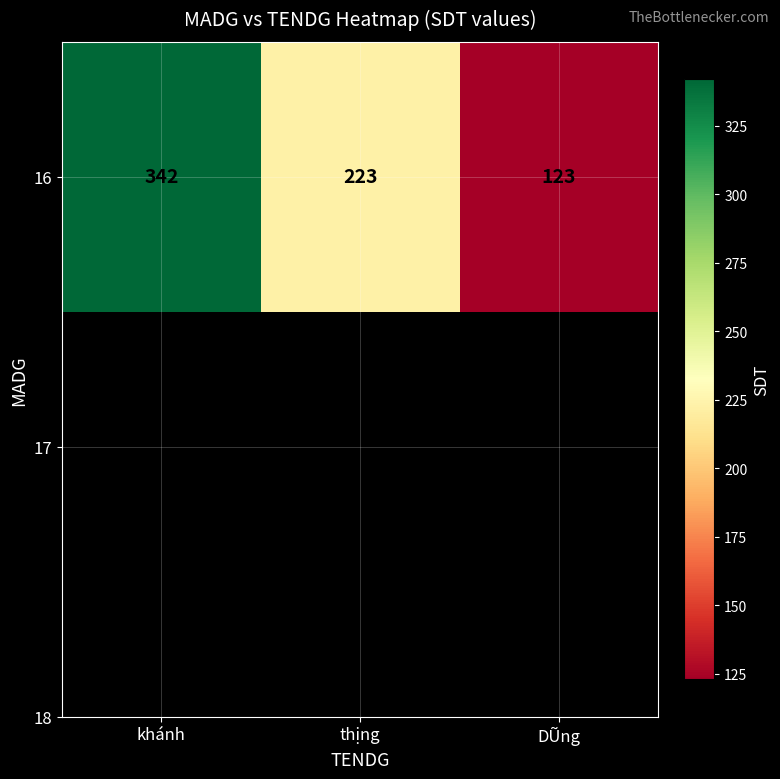

What is the sum of all values?

688